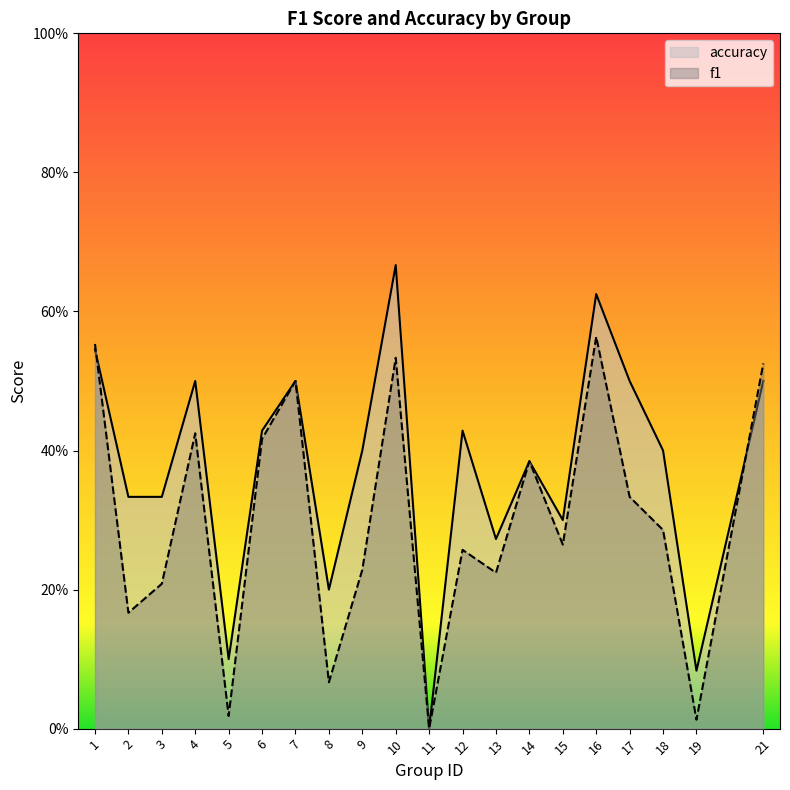

What is the difference between the accuracy values at 5 and 17?

0.4